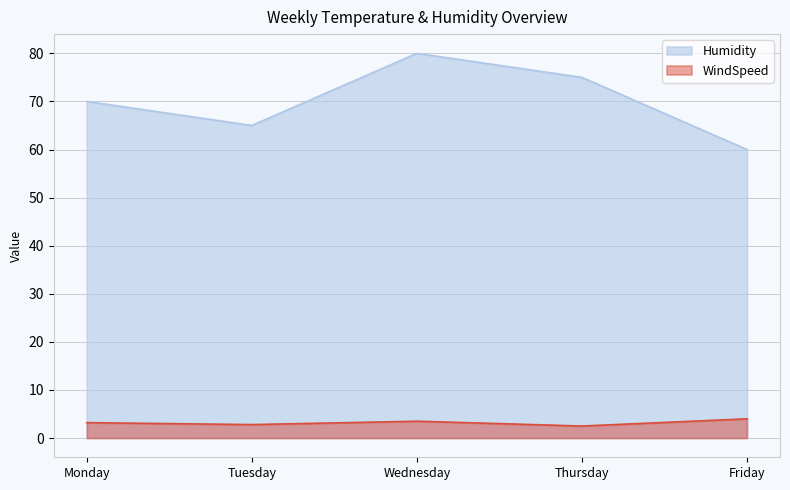

True or false: Humidity has a value of 65.0 at Tuesday.

True